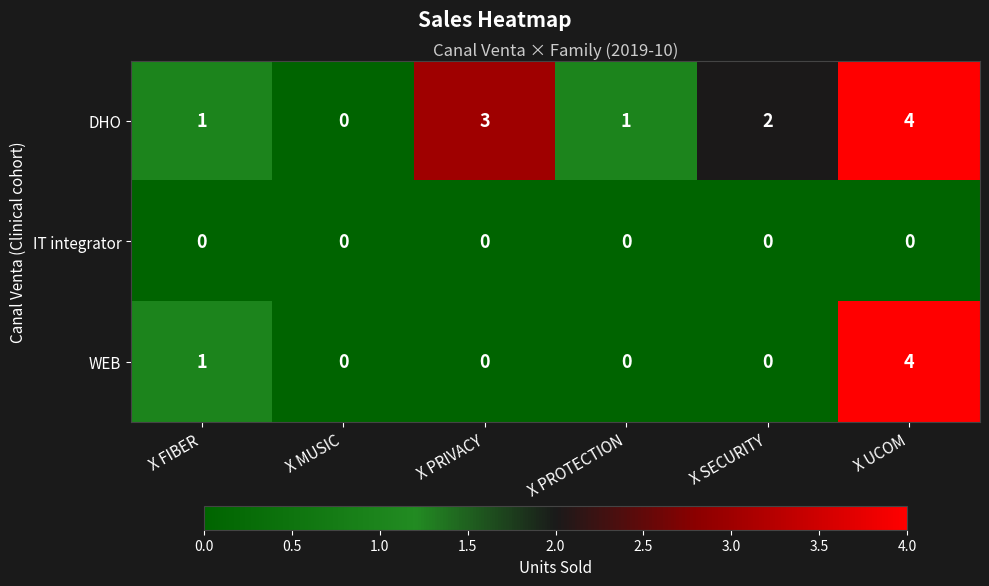

Where is DHO nearest to the value 2?

X SECURITY